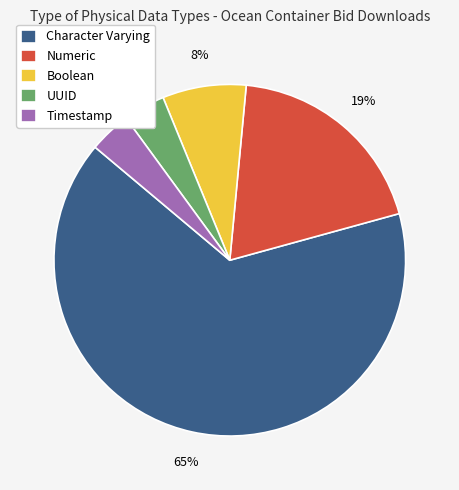

Combined, do Numeric and Character Varying account for over 50%?

Yes